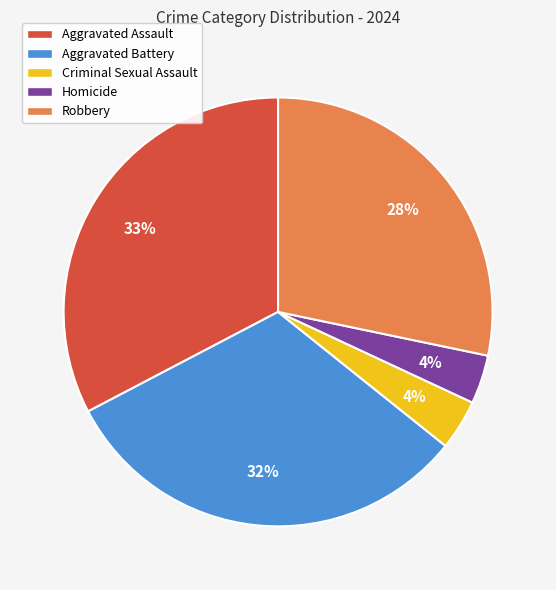

Which slice is the largest?

Aggravated Assault